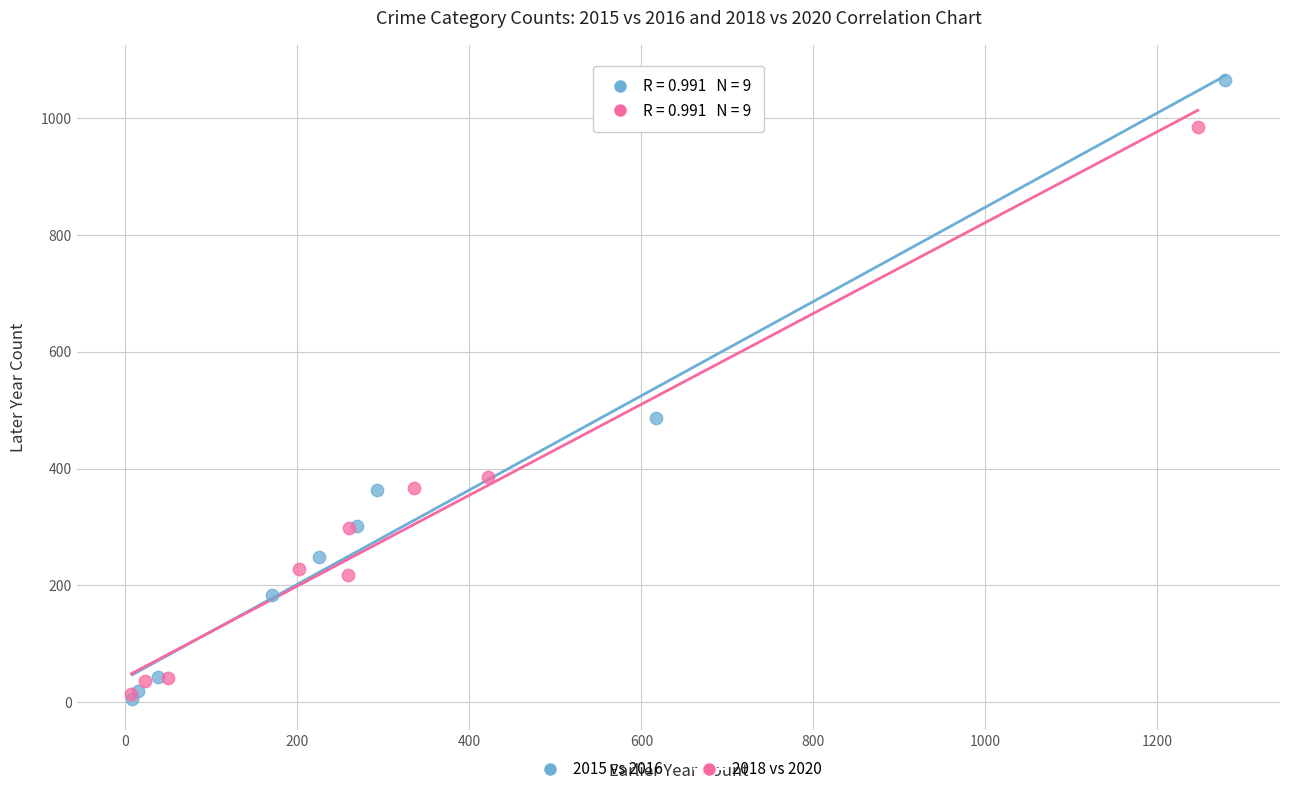

Which series has the widest spread of Y values?

2015 vs 2016